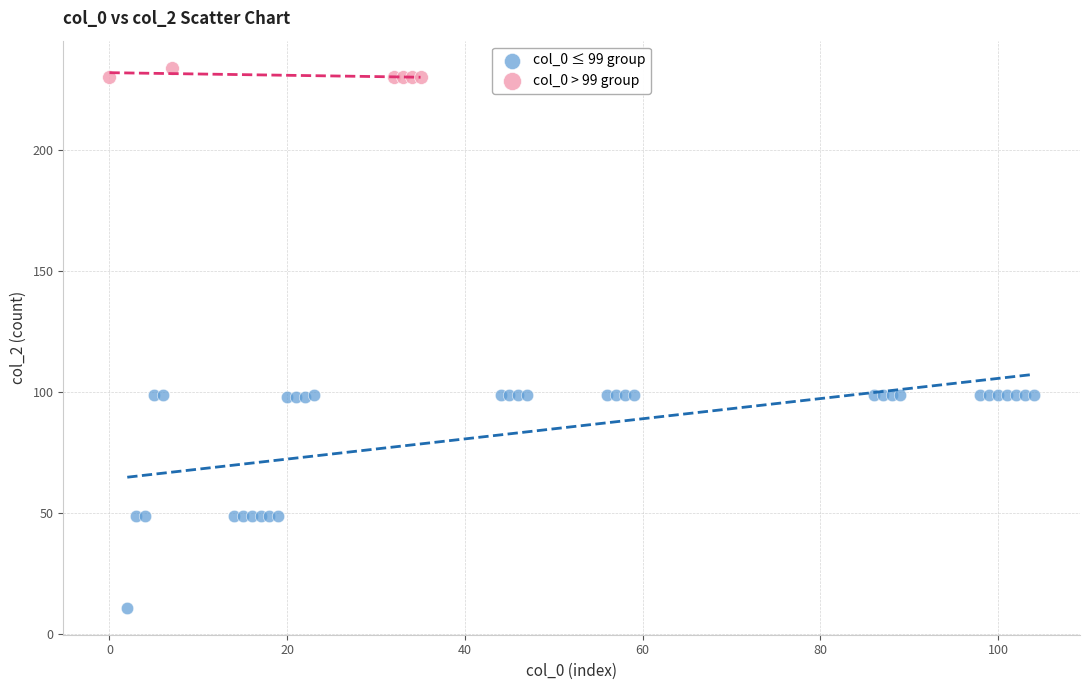

What are all the series names shown in the legend?

col_0 ≤ 99 group, col_0 > 99 group